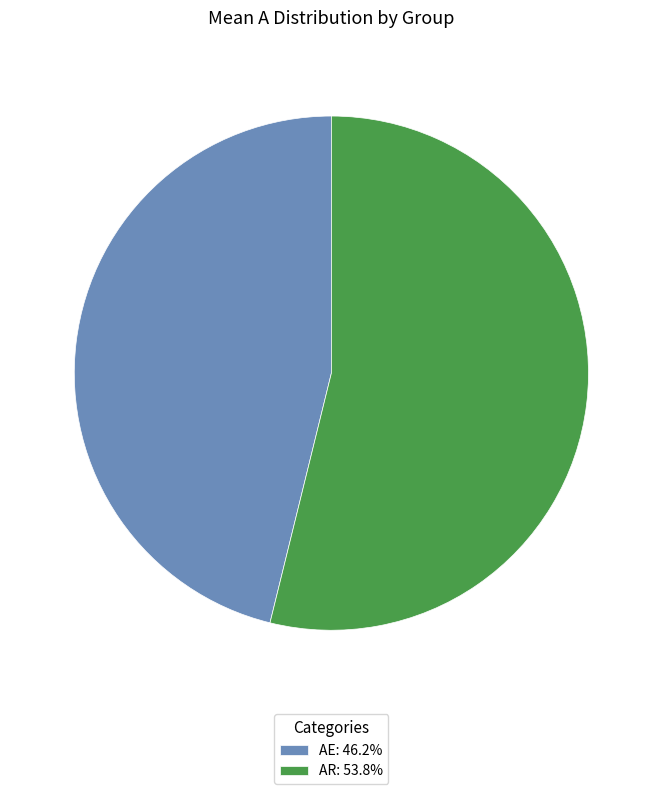

Is it true that AR is 54% of the pie?

True